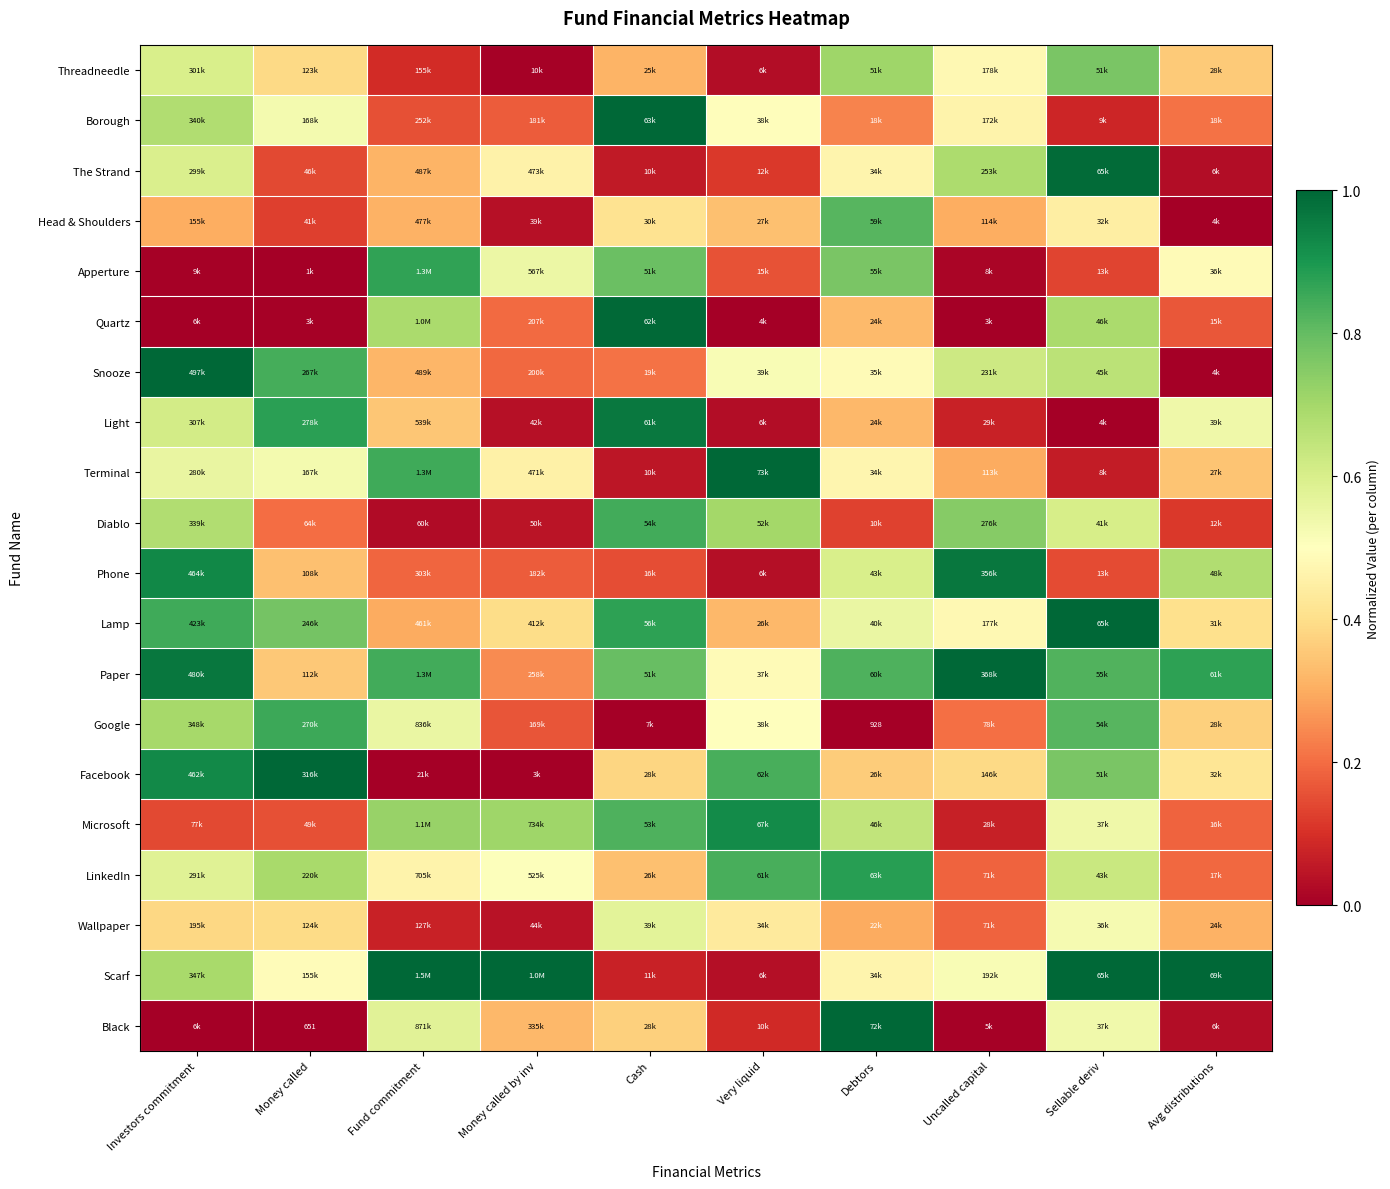

True or false: Light has a value of 1.7 at Cash.

False